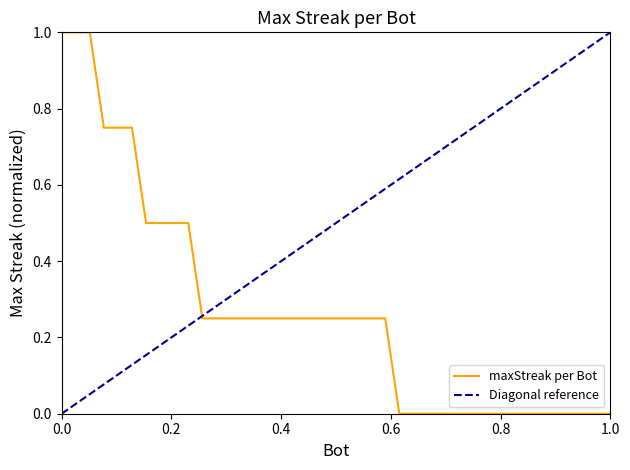

What is the difference between the values at 86 and 44?

0.2